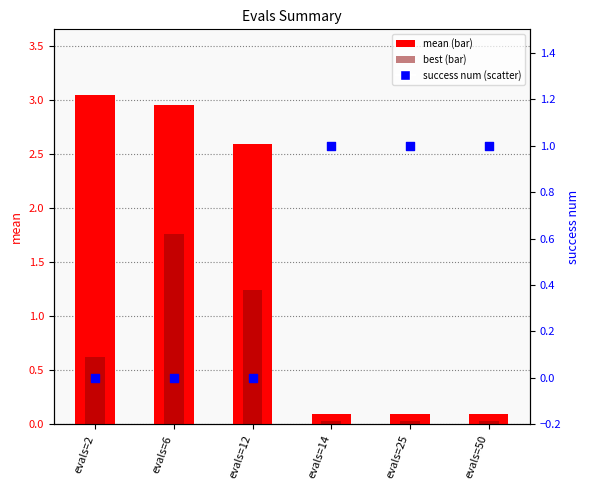

What are all the series names shown in the legend?

mean, best, success num